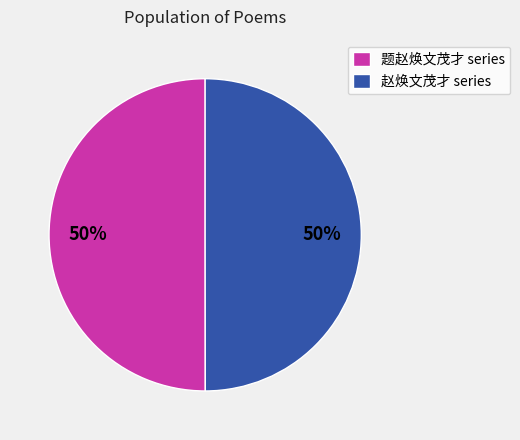

To the nearest percent, what is the combined percentage of 赵焕文茂才 series and 题赵焕文茂才 series?

100%